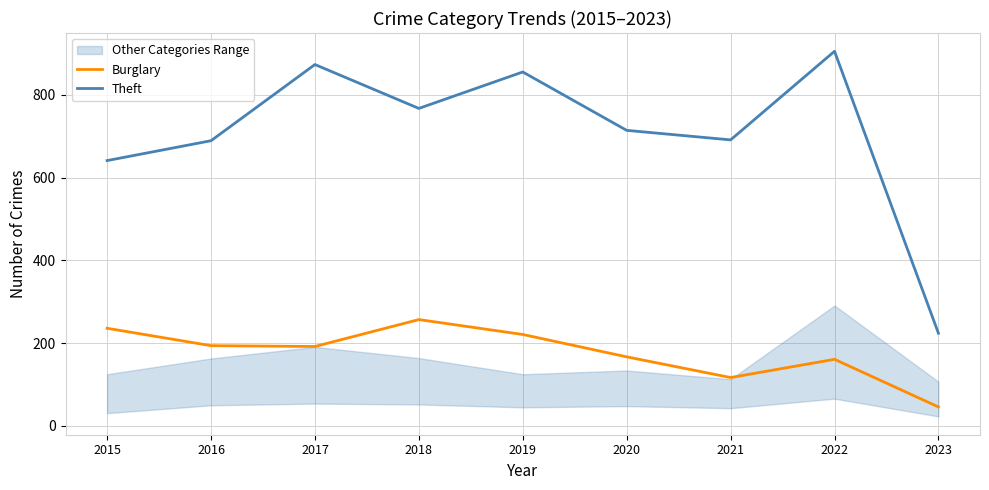

Is the value of Theft at 2020 greater than the value of Burglary at 2019?

Yes